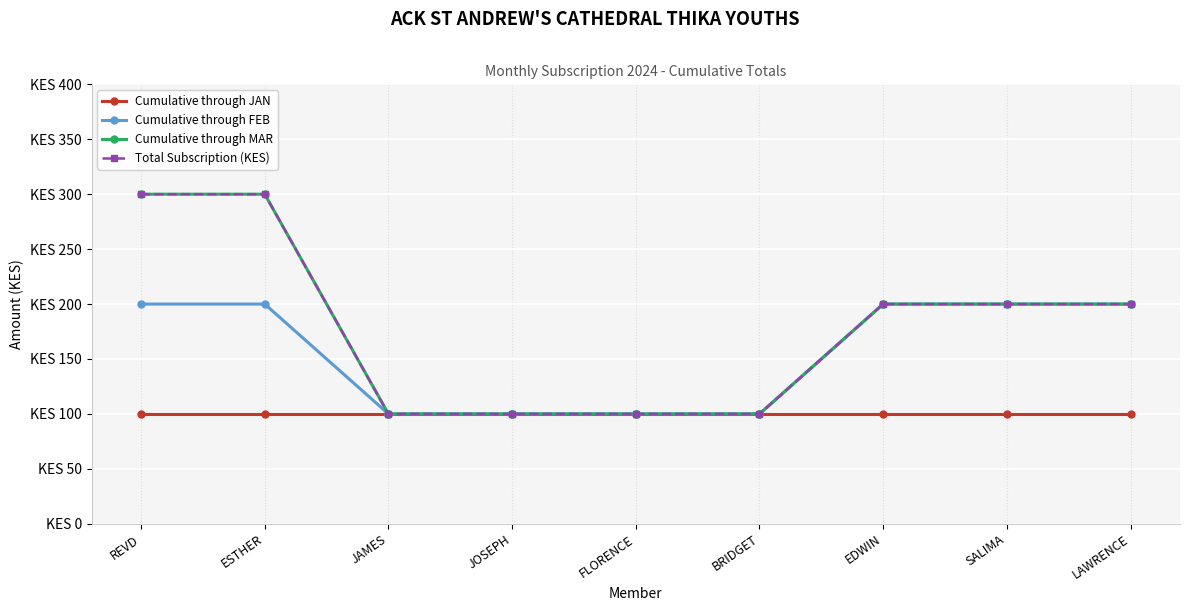

What position from the left is BRIDGET?

6